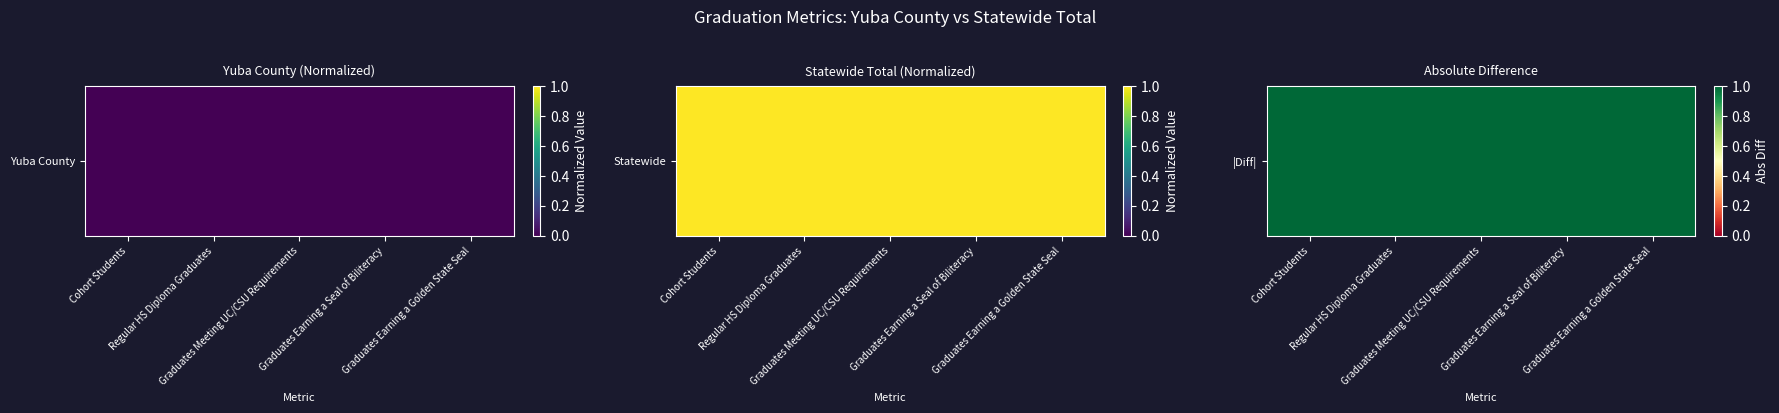

Reading left to right, what are all the values shown in this chart?

Cohort Students=1.0	Regular HS Diploma Graduates=1.0	Graduates Meeting UC/CSU Requirements=1.0	Graduates Earning a Seal of Biliteracy=1.0	Graduates Earning a Golden State Seal=1.0